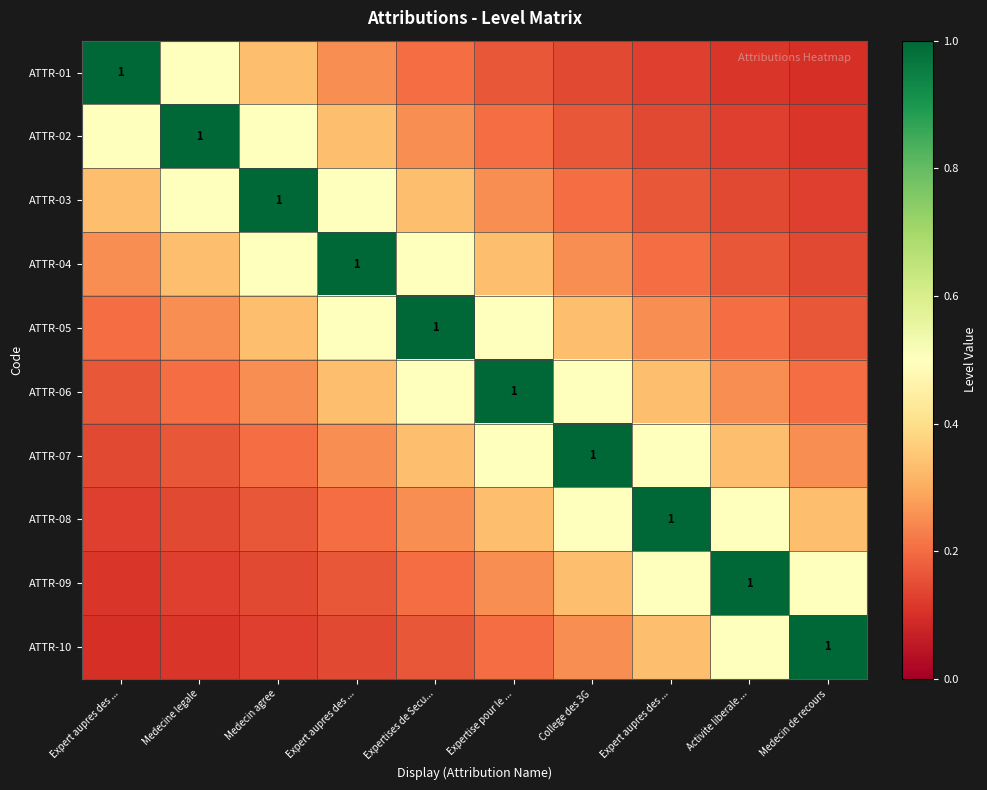

Where is ATTR-10 nearest to the value 0?

Expert aupres des ...